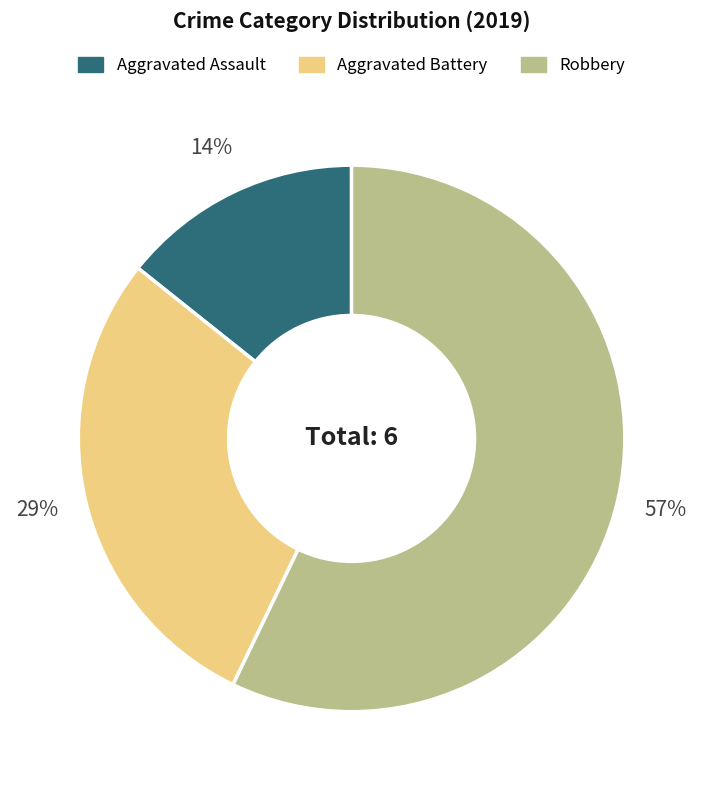

Does Aggravated Assault account for over 50% of the chart?

No